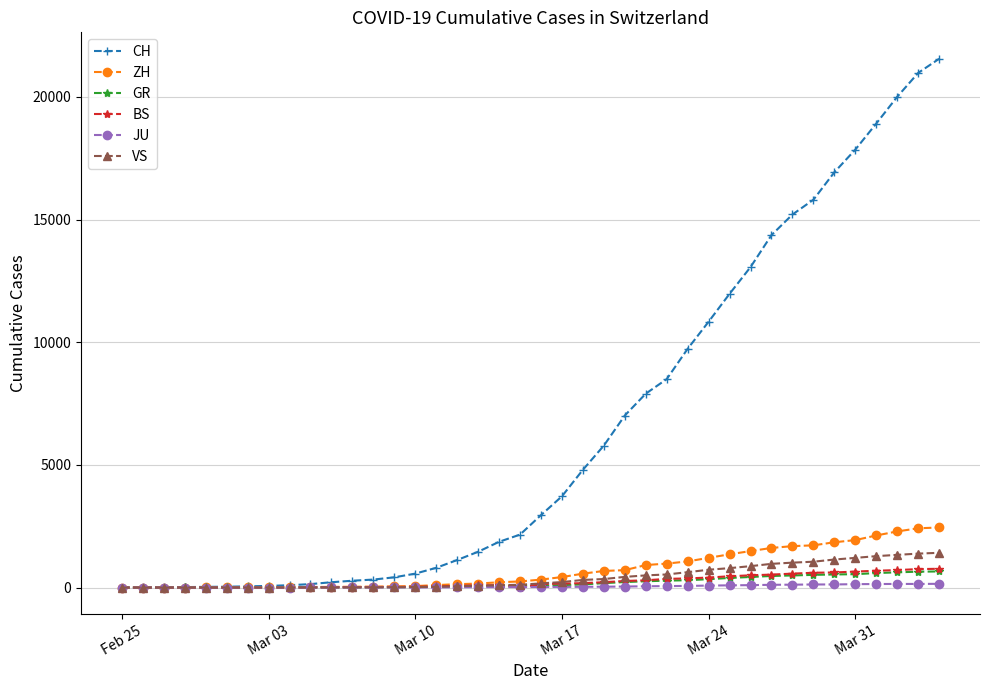

Which series has the largest range (max minus min)?

CH